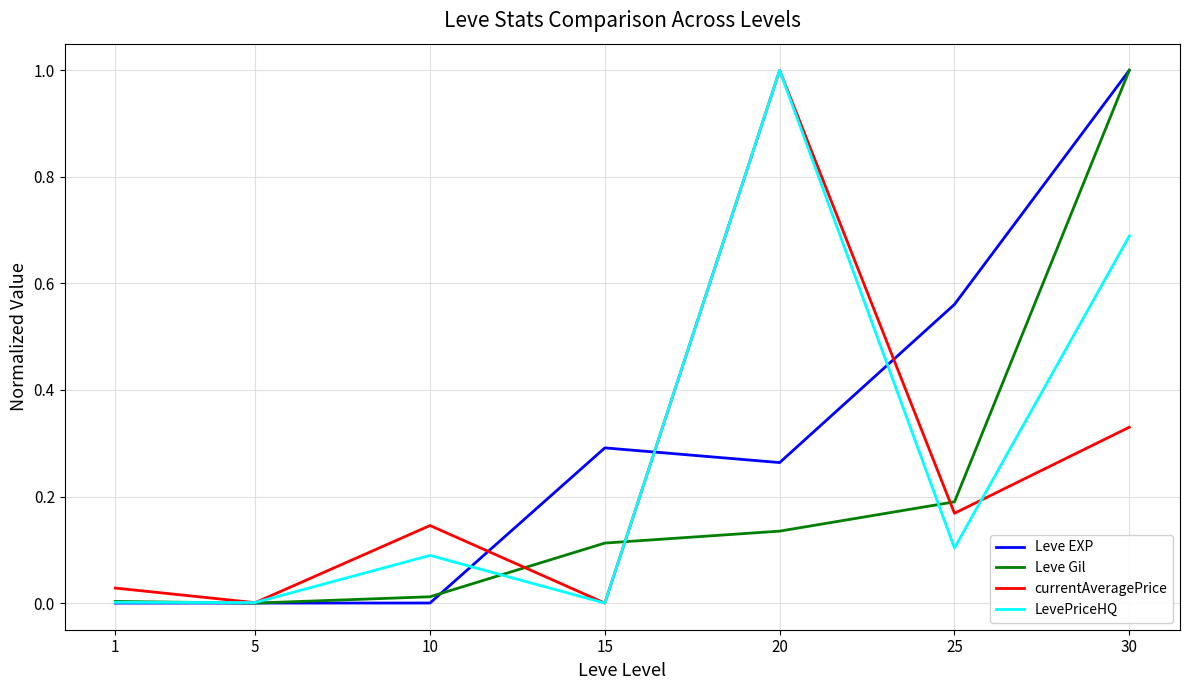

In LevePriceHQ, how many points are higher than both neighbors (excluding endpoints)?

2